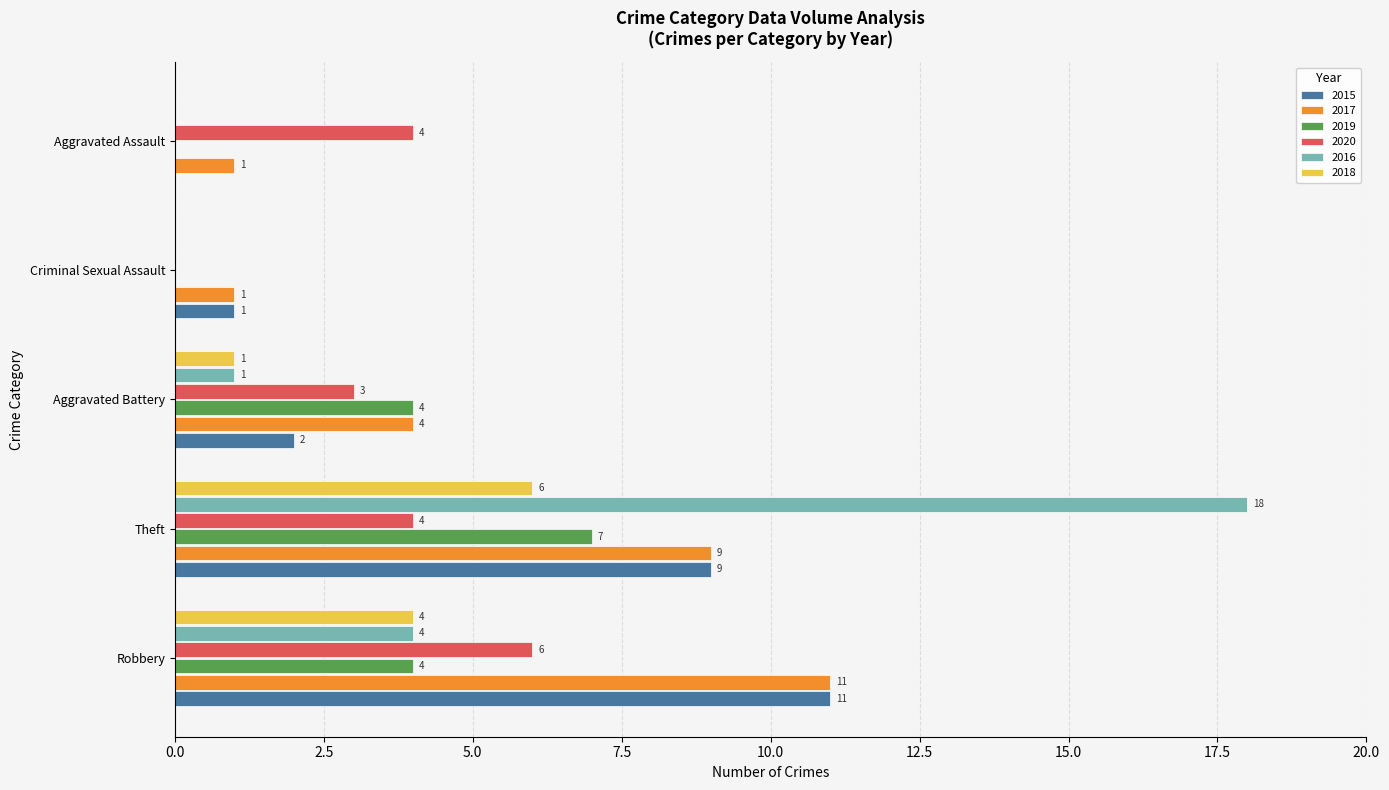

What is the sum of all 2018 values?

11